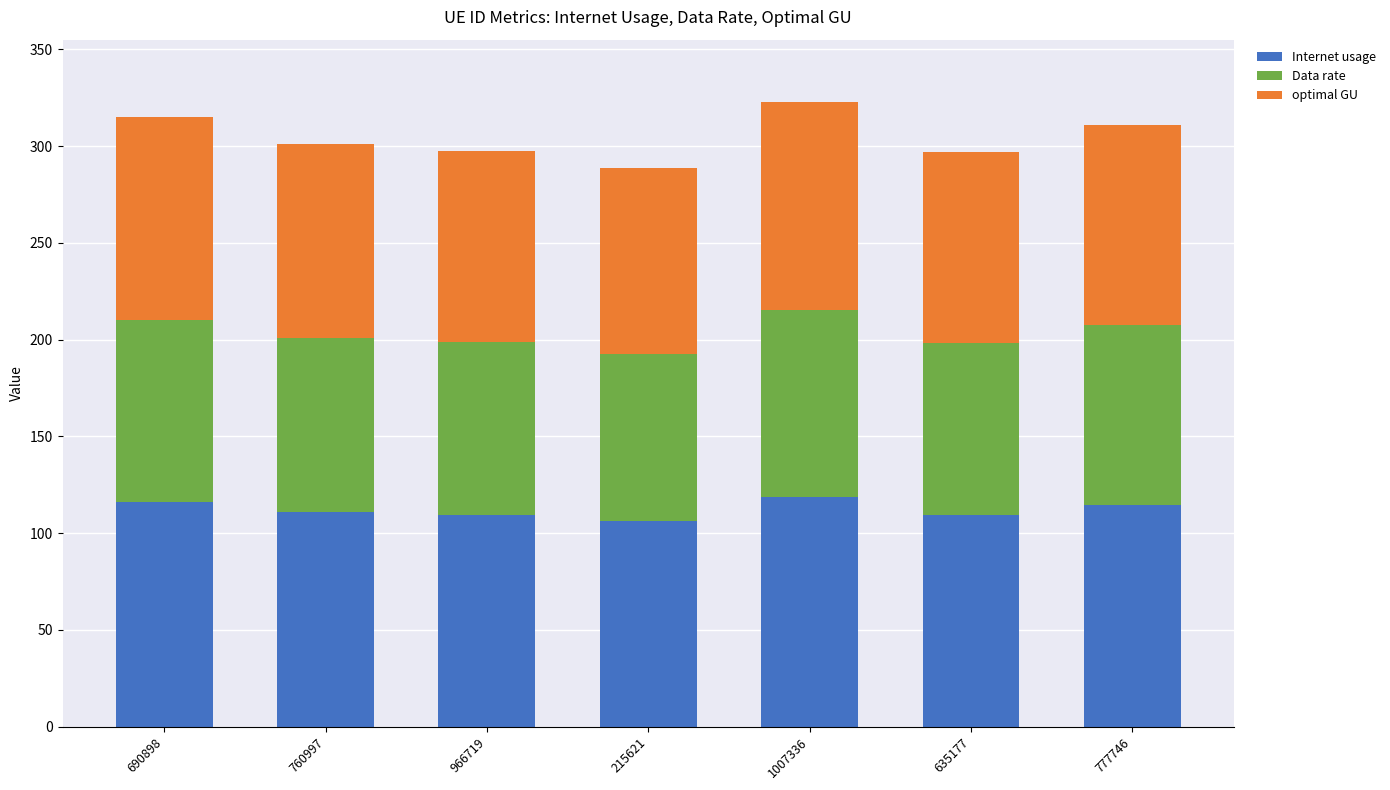

What is the total value across all series at 966719?

297.7